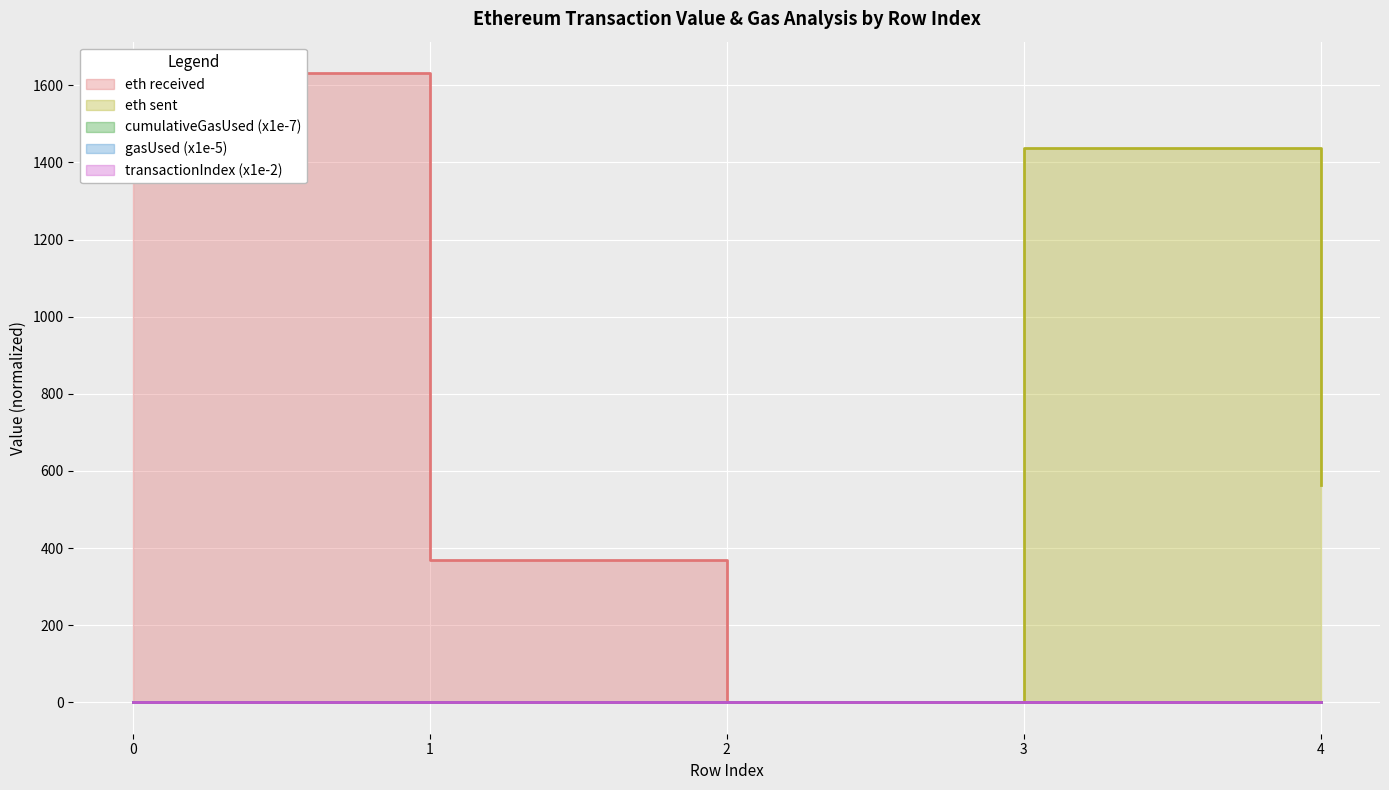

The value of sent at 0 is 0.0. True or false?

True